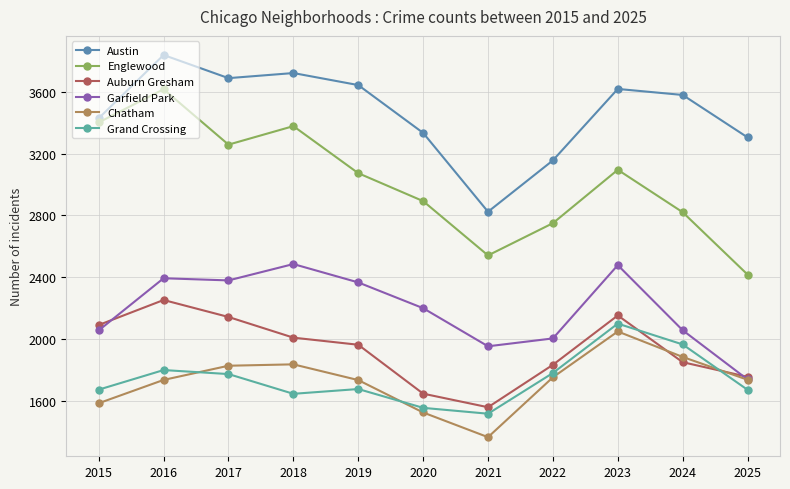

What is the sum of the Garfield Park values at 2025 and 2019?

4103